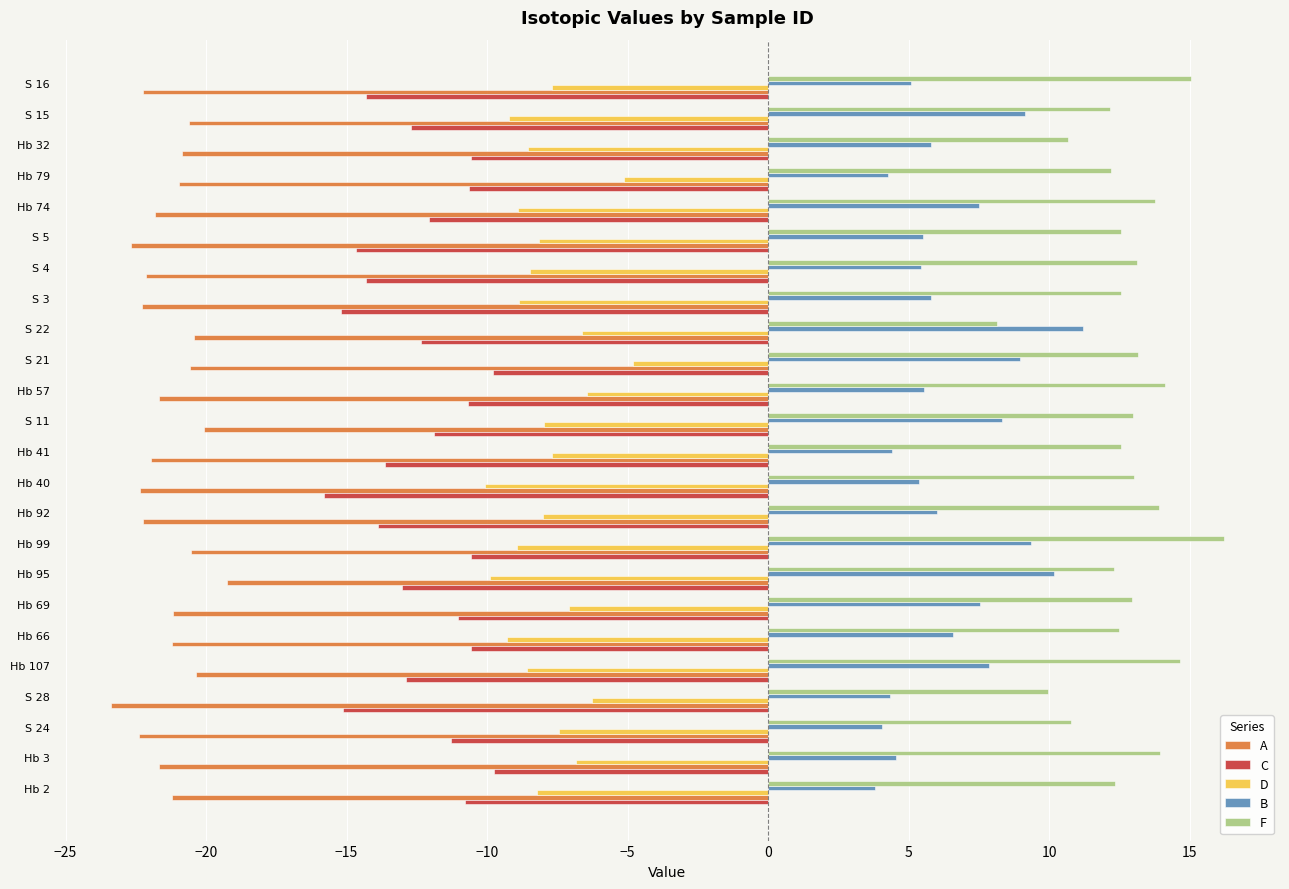

What is the highest value of the C series?

-9.8